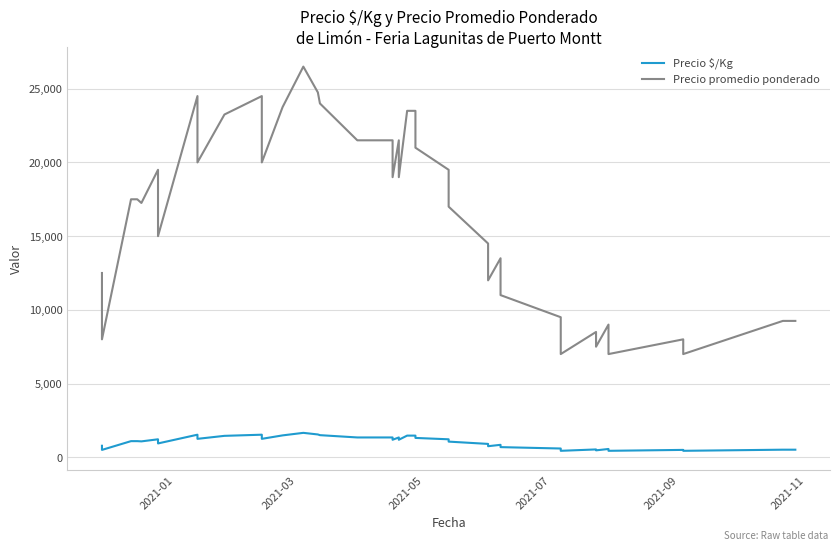

Which series has the largest total across all categories?

Precio promedio ponderado